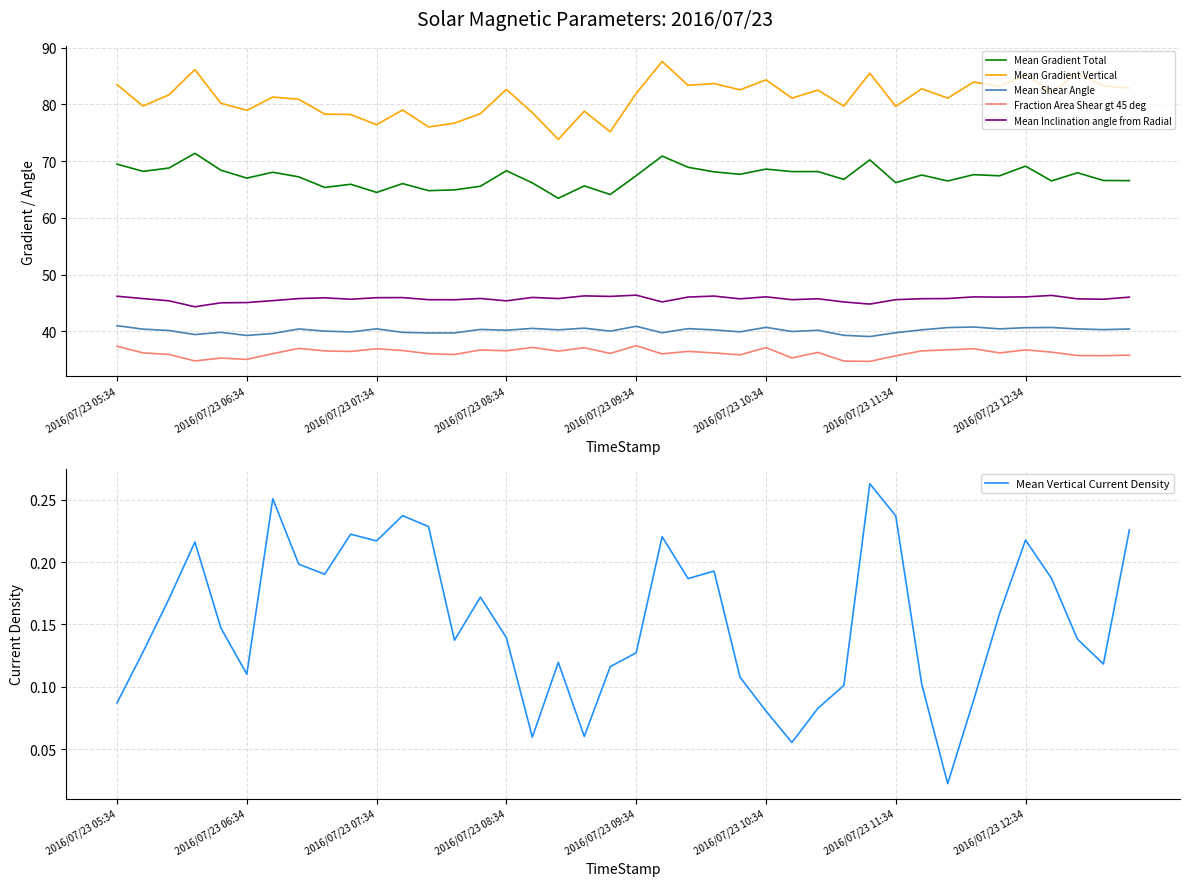

Does the chart have visible grid lines?

Yes